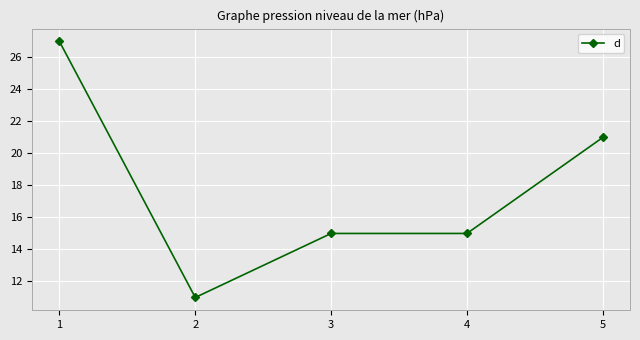

True or false: the data shows 7 at 5.

False